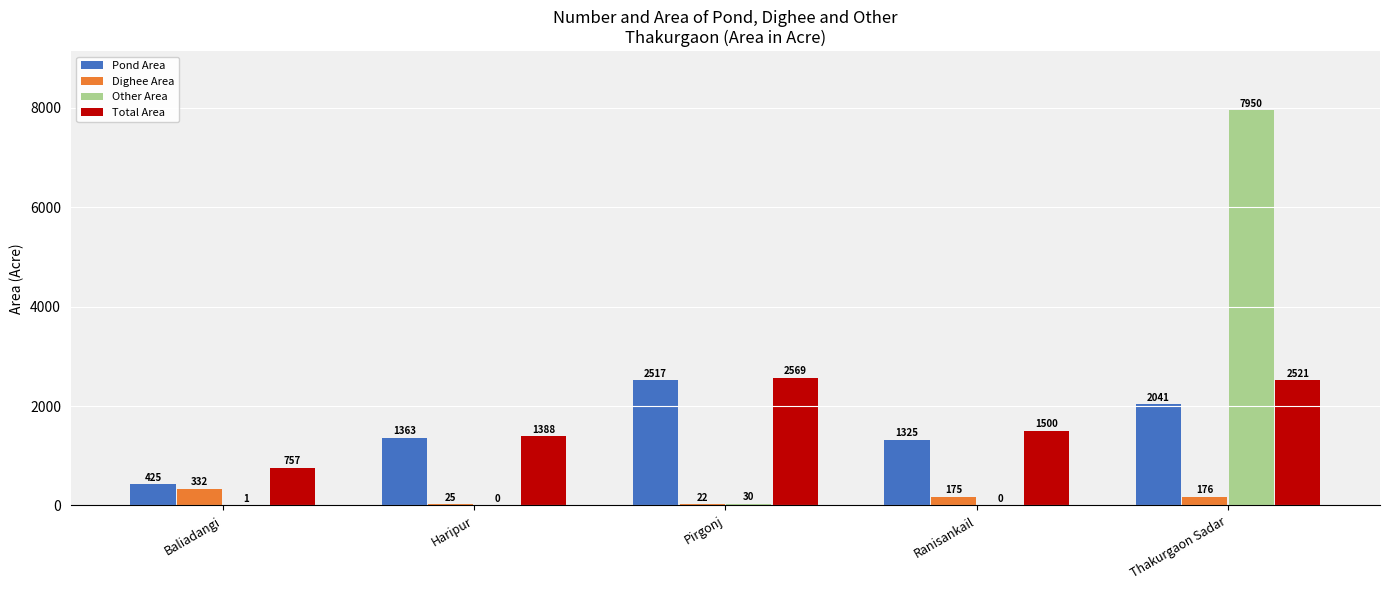

What is the sum of the Dighee Area values at Baliadangi and Haripur?

357